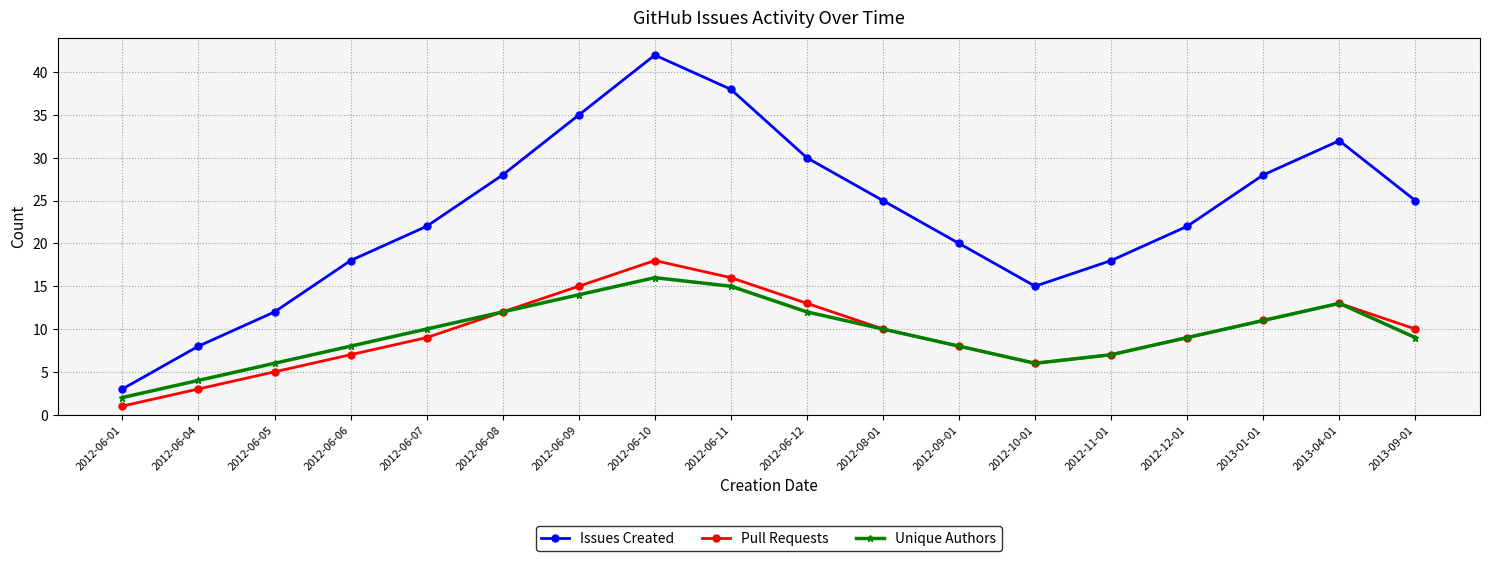

What is the average value of the Unique Authors series?

10